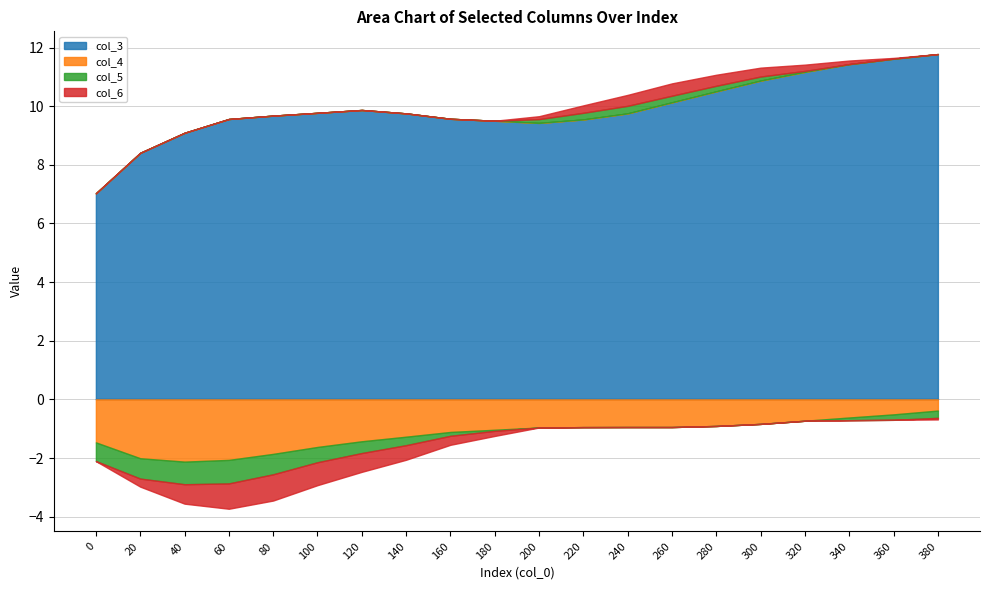

Does the chart display data point markers on the line(s)?

No